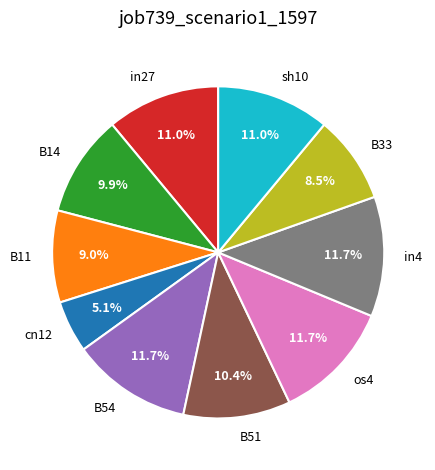

What percentage do in27 and B11 together represent?

20.0%